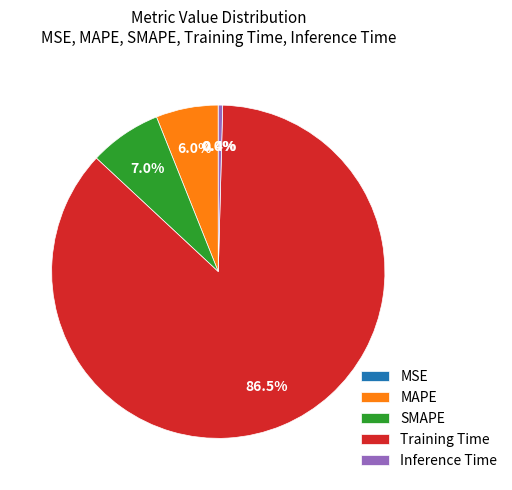

What percentage is the MAPE slice, to the nearest percent?

6%